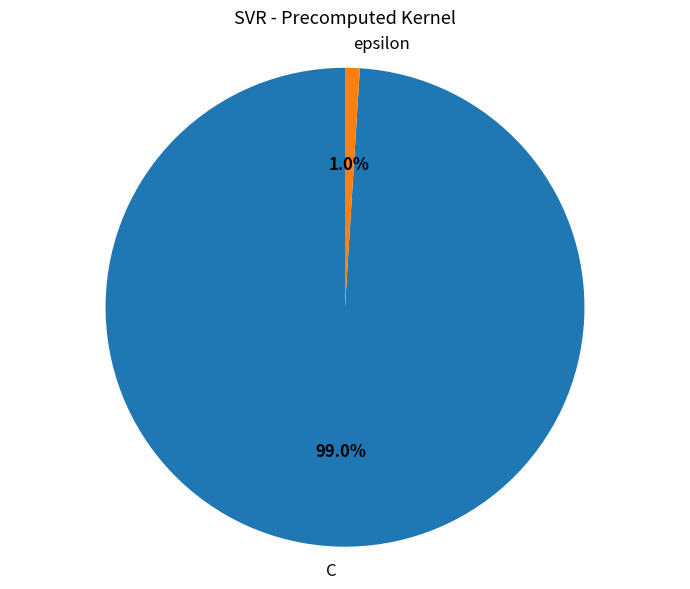

What percentage do C and epsilon together represent?

100.0%